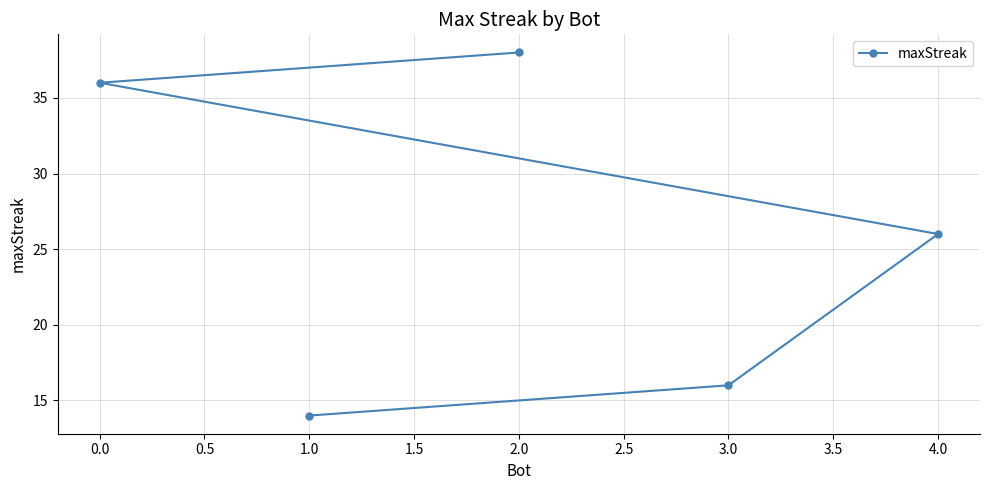

What is the sum of the values at 0.0 and 4.0?

62